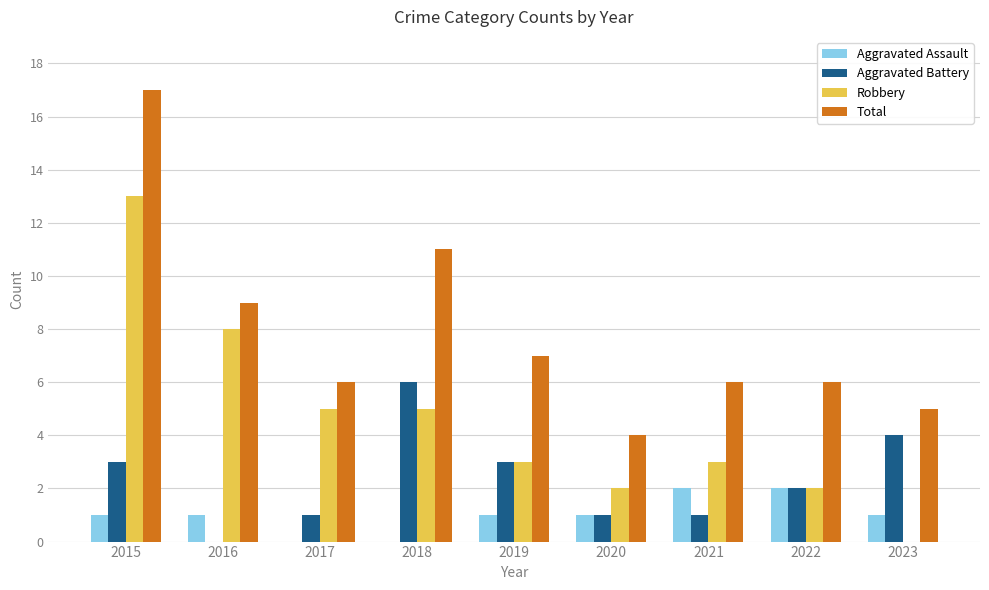

Which series changed the most between 2015 and 2016?

Total